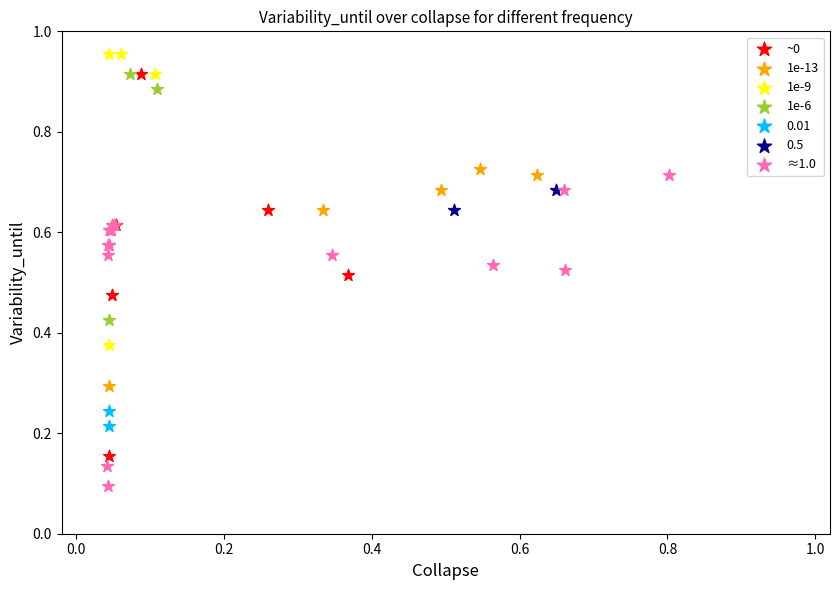

Which series reaches the maximum Y coordinate?

1e-9